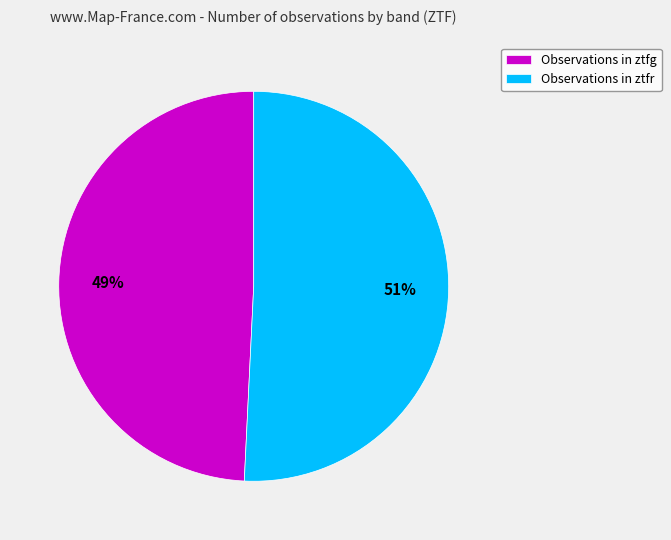

Approximately how many times larger is the value at Observations in ztfg compared to Observations in ztfr?

1.0